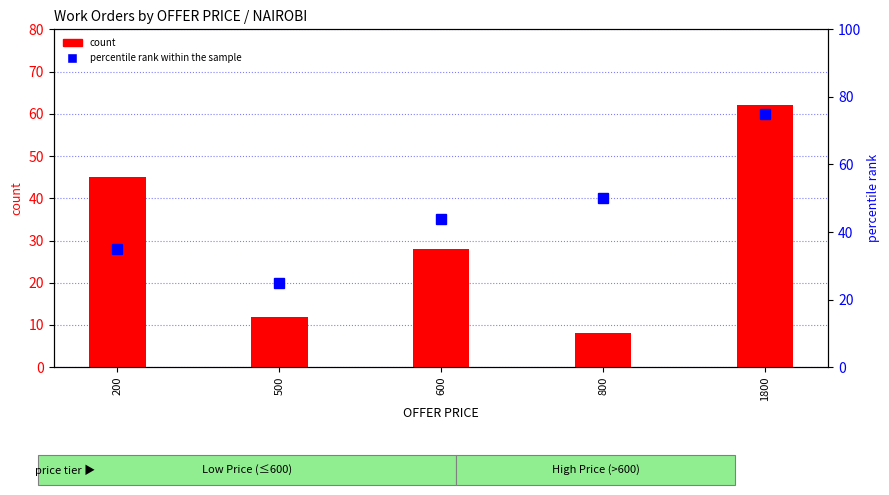

The value of count at 500 is 19. True or false?

False